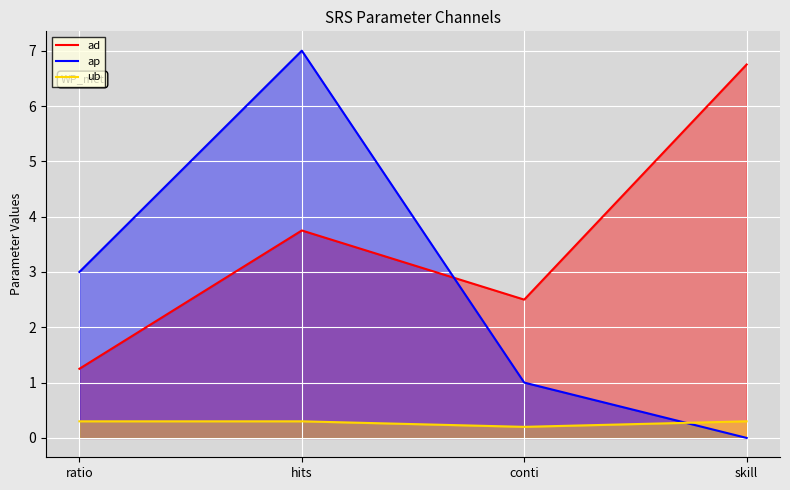

What is the label of the 4th point from the left?

skill